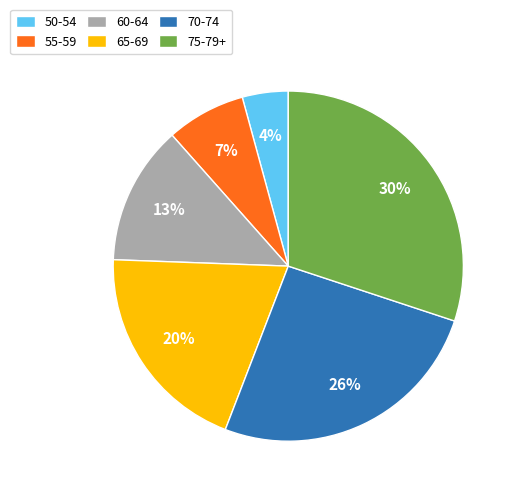

What percentage is the 75-79+ slice, to the nearest percent?

30%